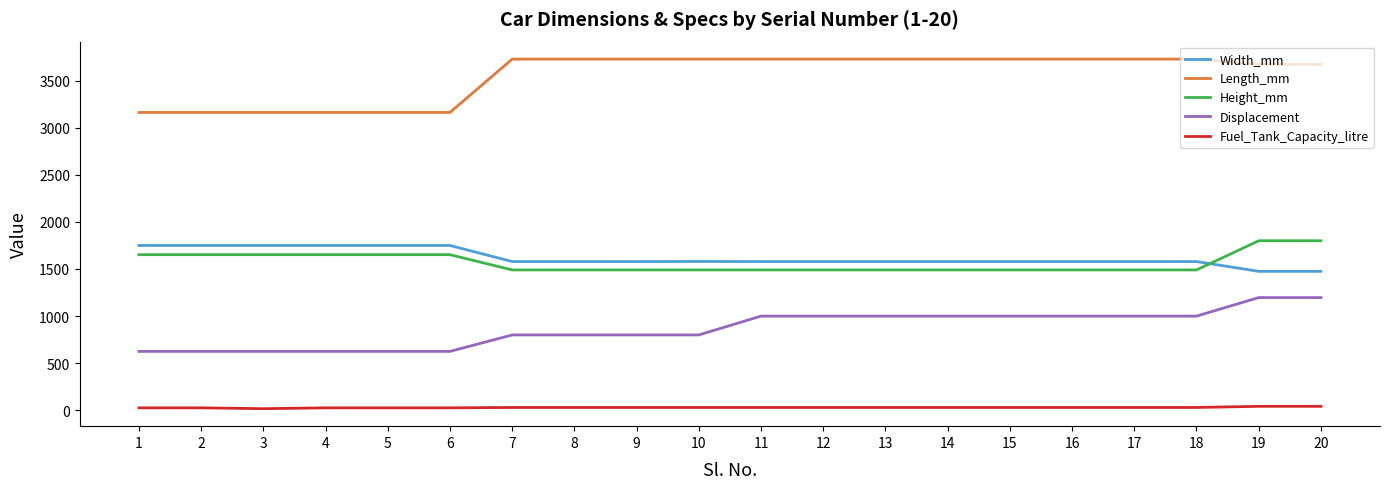

What is the difference between the second highest and second lowest values in the Height_mm series?

310